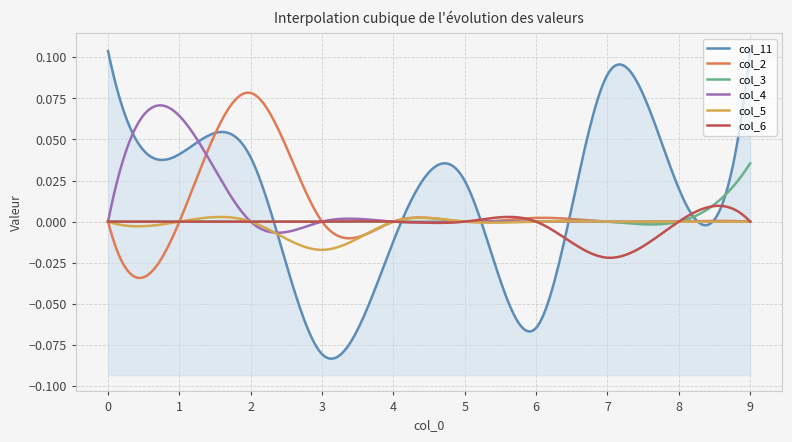

How many distinct data groups are displayed?

6